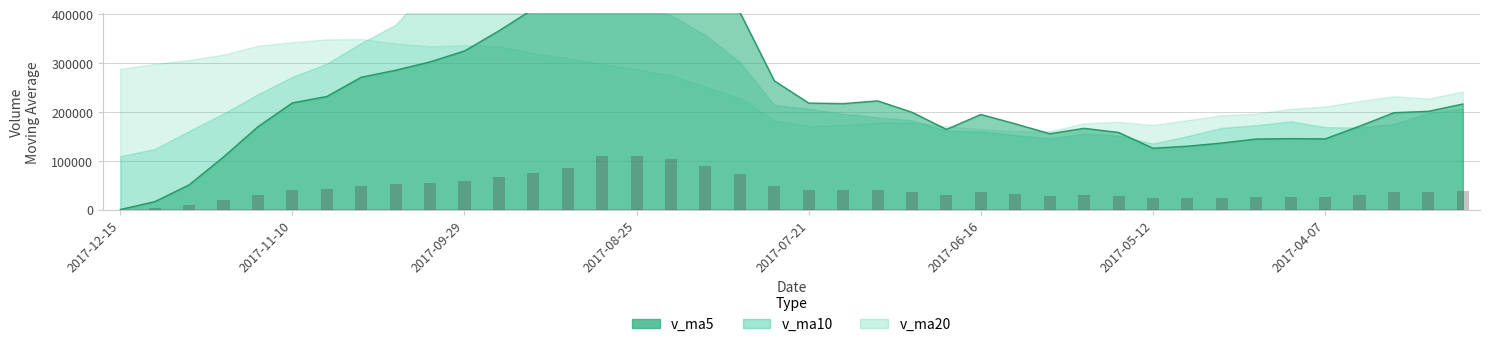

How many positive values does the v_ma5 series have?

39